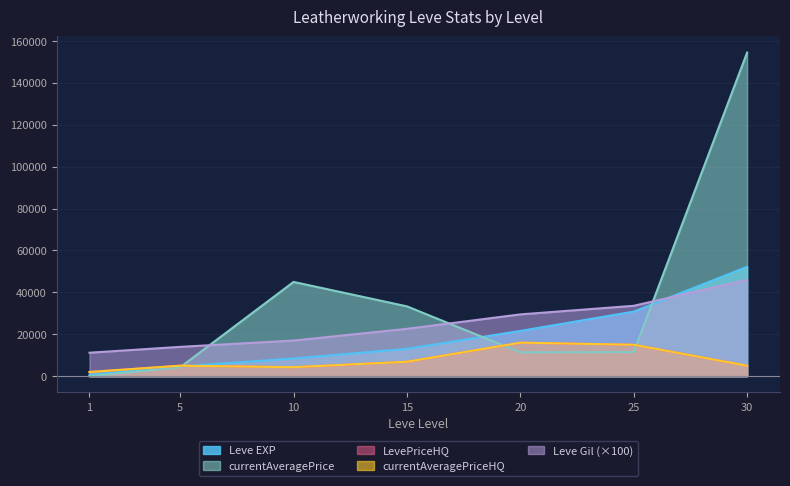

Is the value of currentAveragePriceHQ at 25 greater than the value of Leve EXP at 25?

No